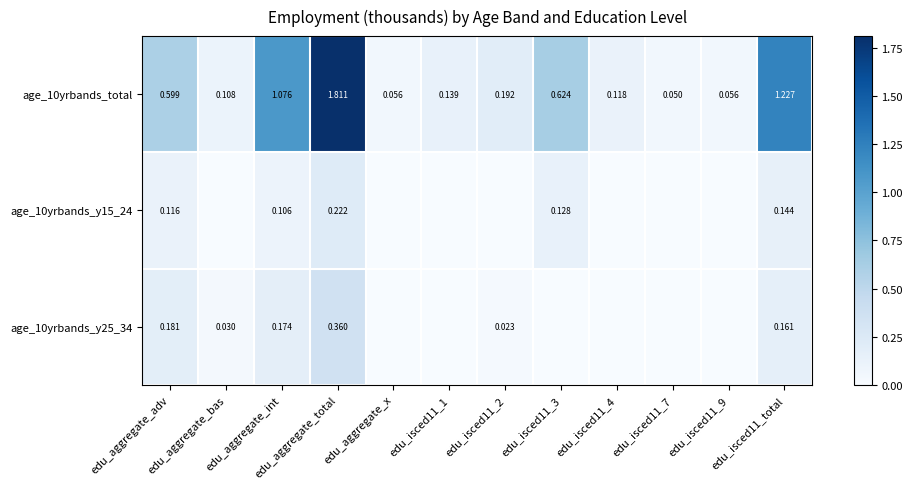

The value of age_10yrbands_total at edu_isced11_1 is 0.1. True or false?

True